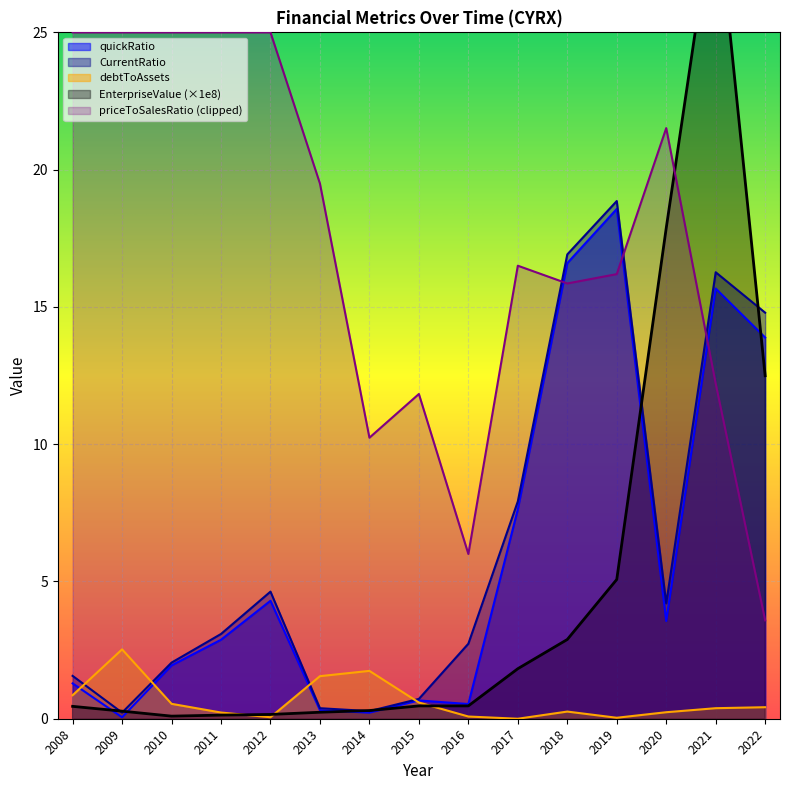

Is the value of debtToAssets at 2021 greater than the value of EnterpriseValue at 2013?

Yes